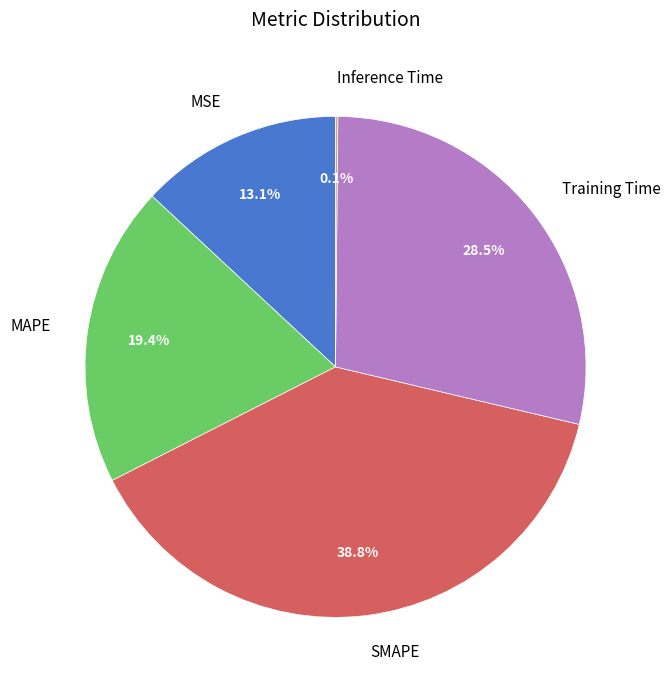

To the nearest percent, what is the average slice percentage?

20%